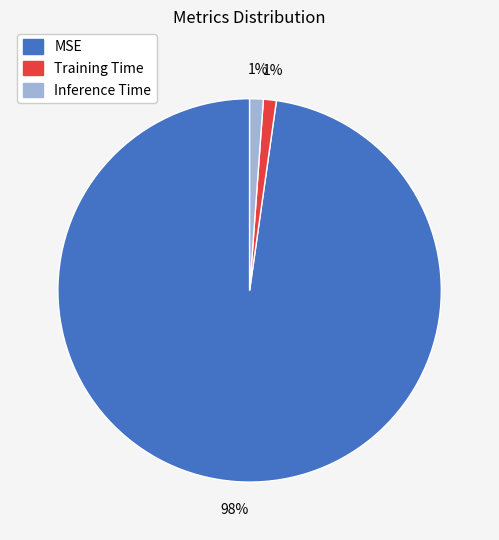

Do Training Time and MSE together represent more than half of the pie?

Yes